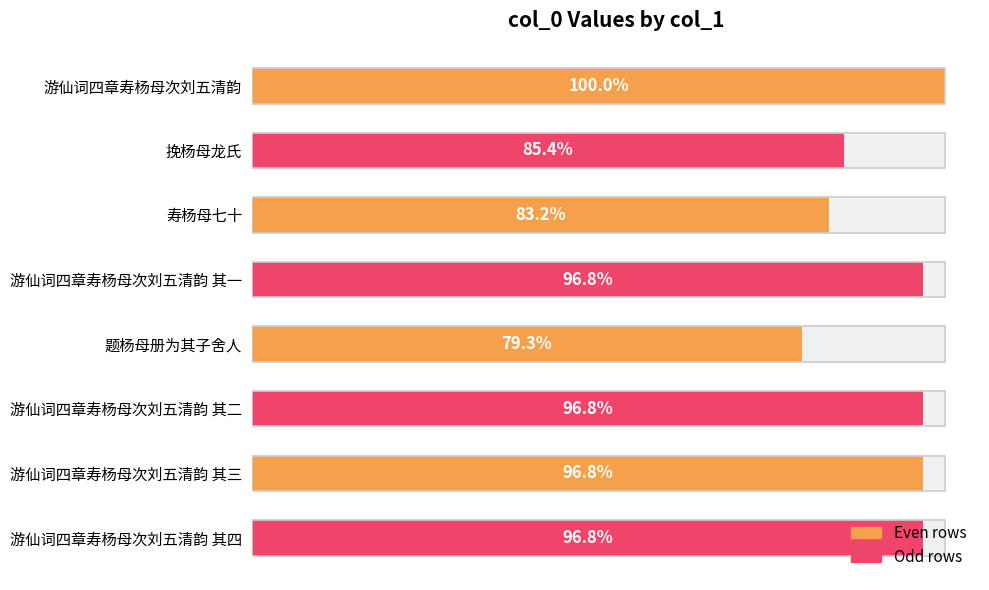

Is it true that the value at 游仙词四章寿杨母次刘五清韵 其一 is 1122833?

False